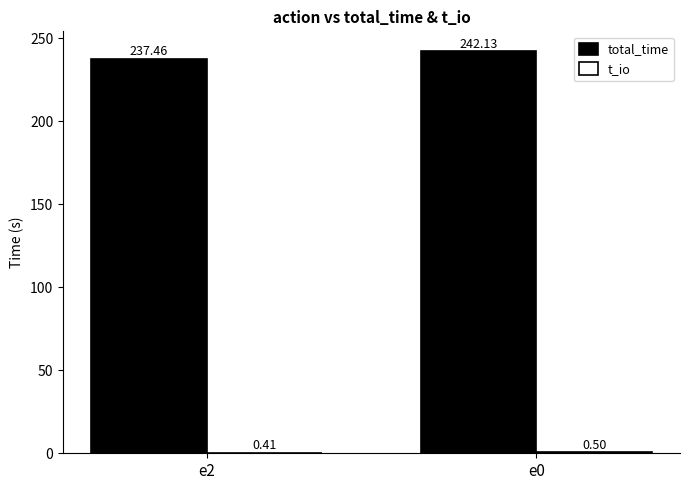

At which category is the sum across all series the highest?

e0